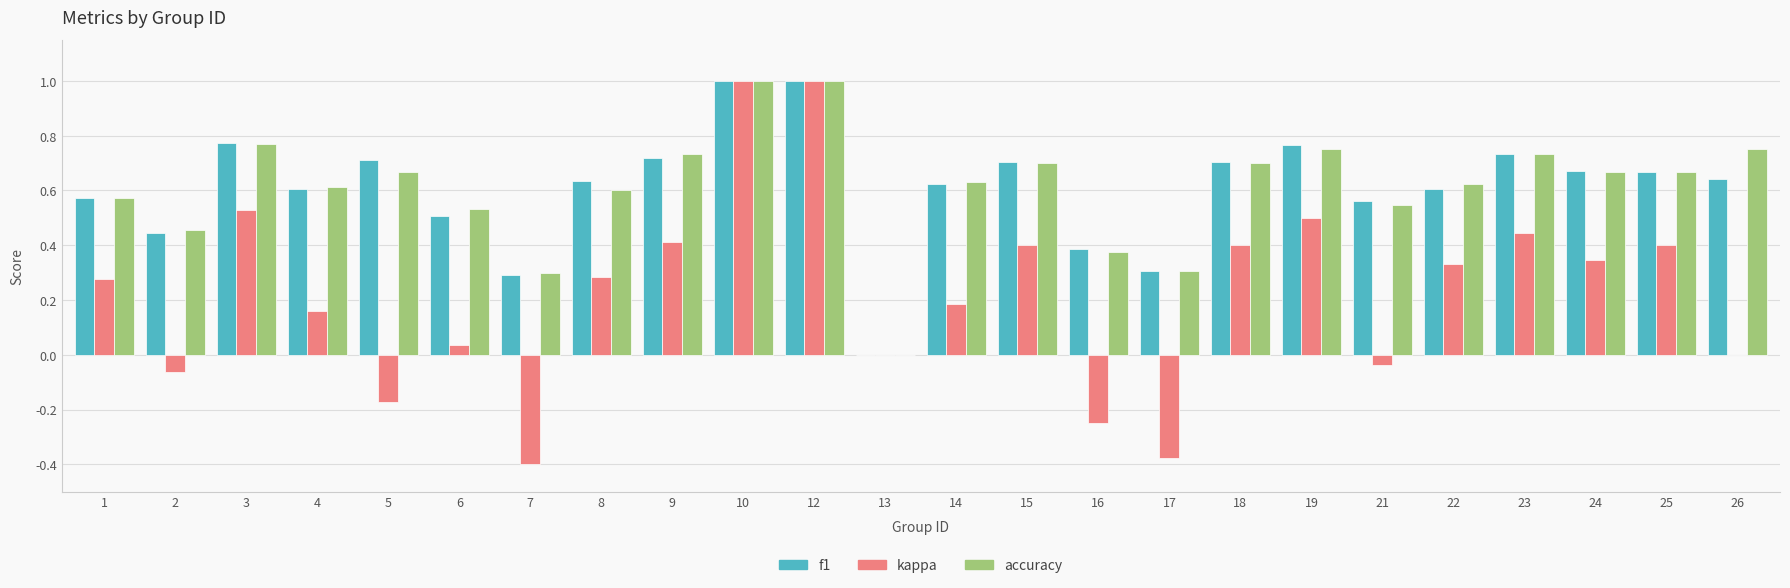

What is the maximum value for f1?

1.0